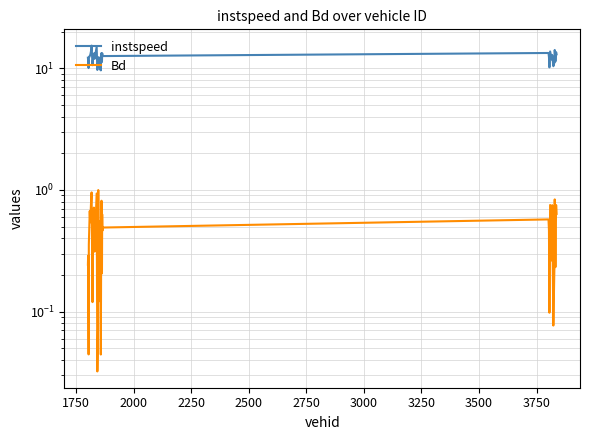

True or false: instspeed has more than 2 interior local peaks.

True